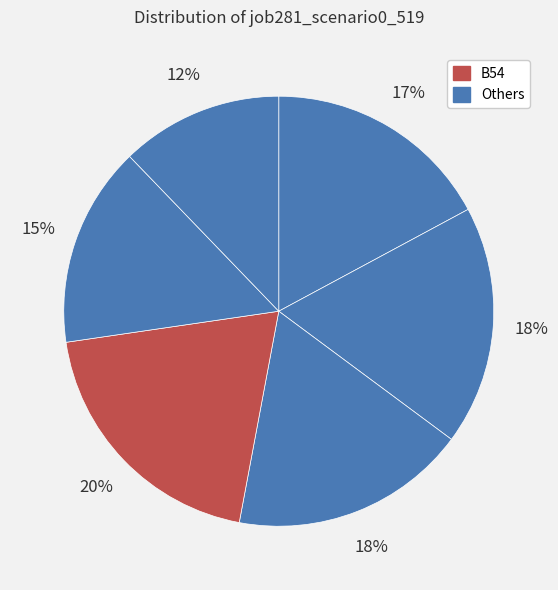

How many segments does this pie chart have?

6